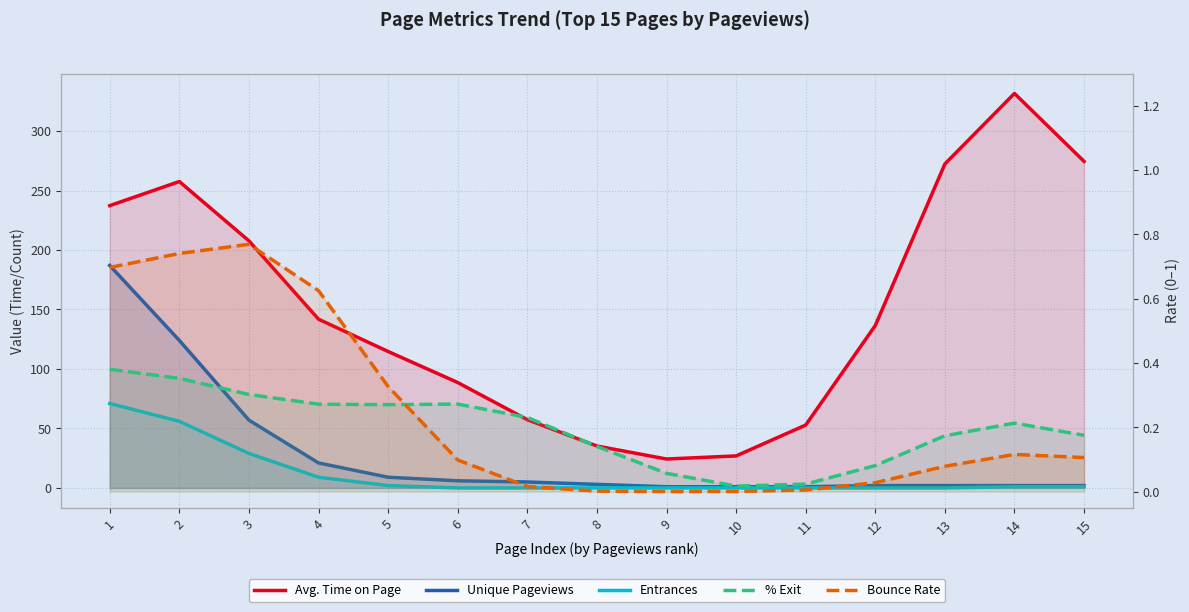

Where does the Unique Pageviews series first go above 3?

1